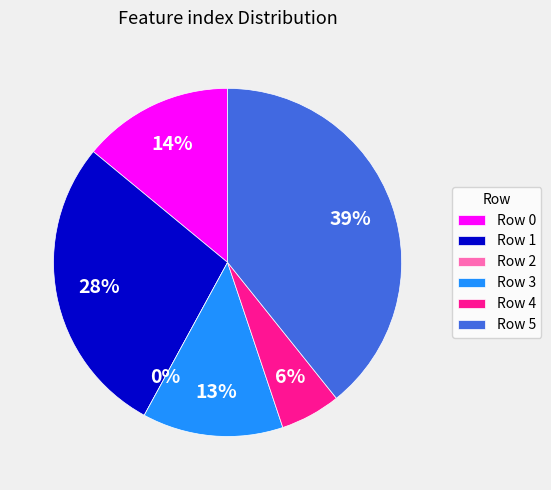

To the nearest percent, what portion does 0 represent?

14%